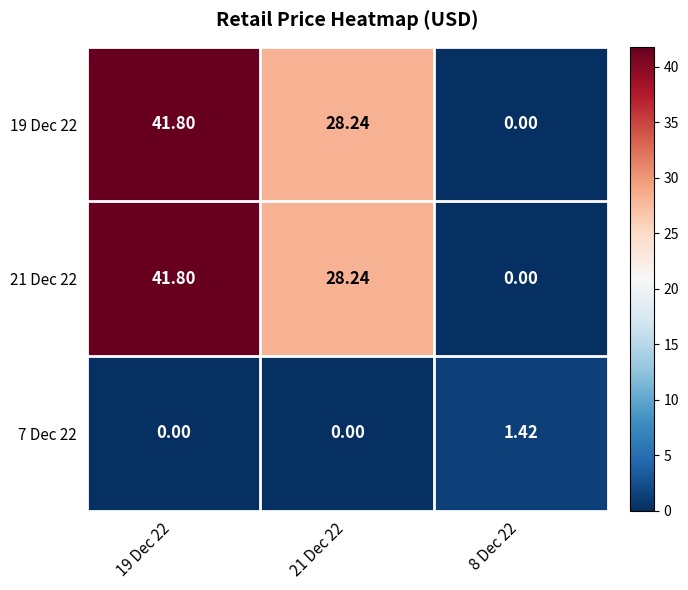

Is the value of 7 Dec 22 at 8 Dec 22 greater than the value of 19 Dec 22 at 21 Dec 22?

No